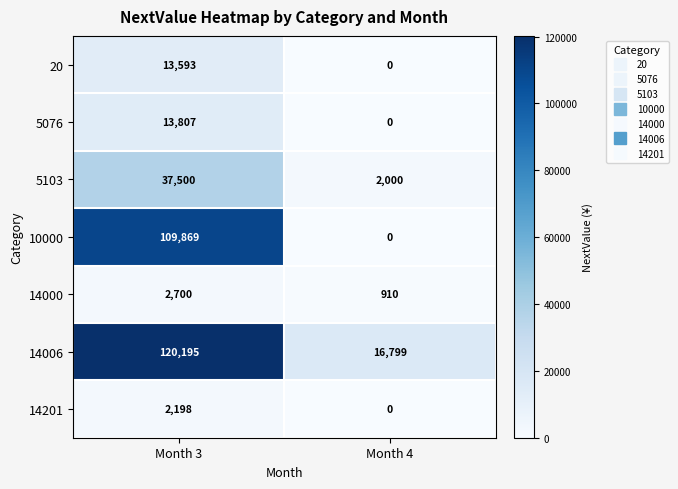

List the series in order of their peak value, lowest first.

14201, 14000, 20, 5076, 5103, 10000, 14006